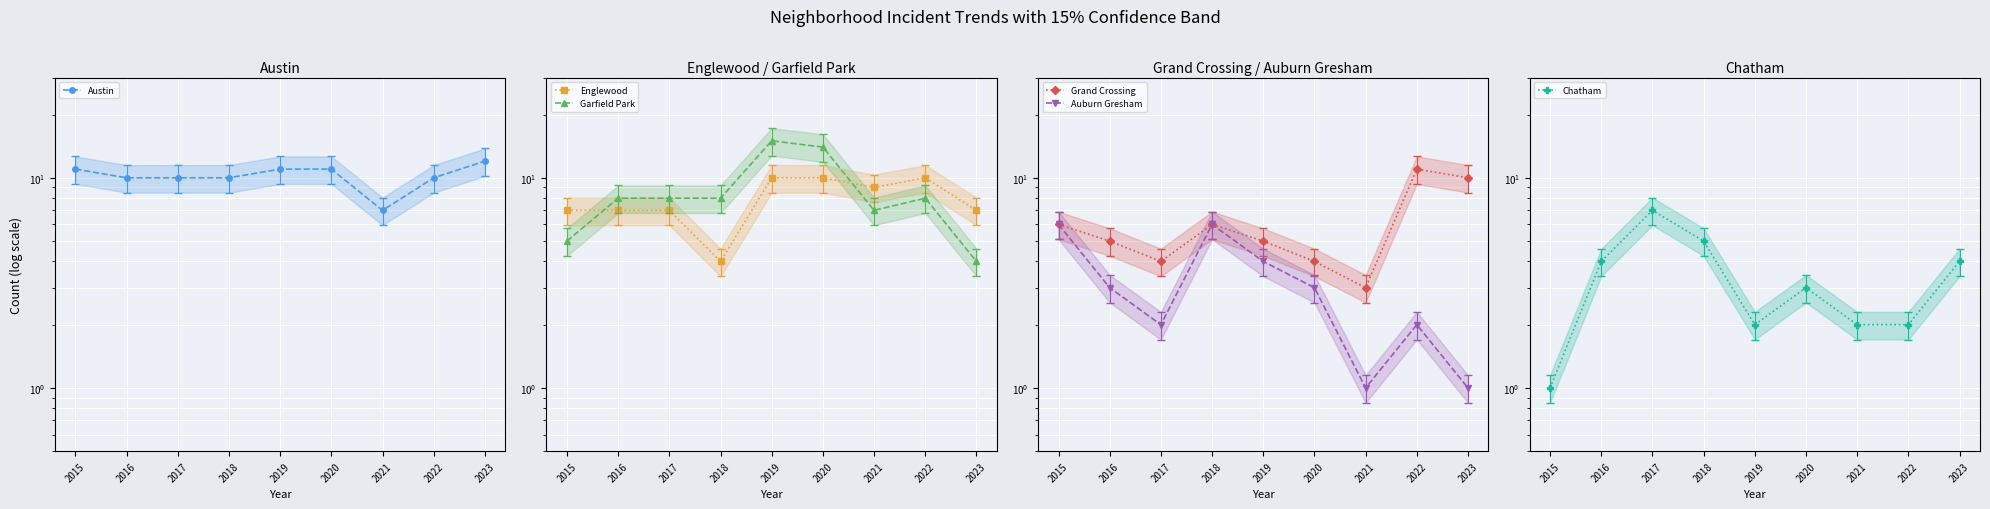

Is the value of Grand Crossing at 2016 greater than the value of Chatham at 2017?

No